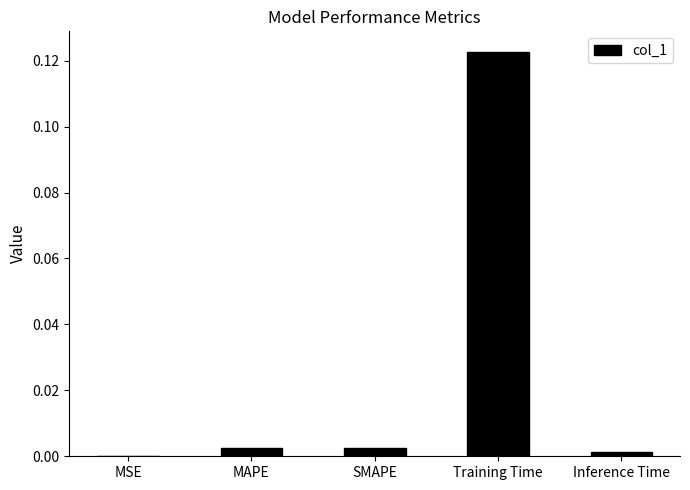

Between MSE and Inference Time, which is larger?

Inference Time